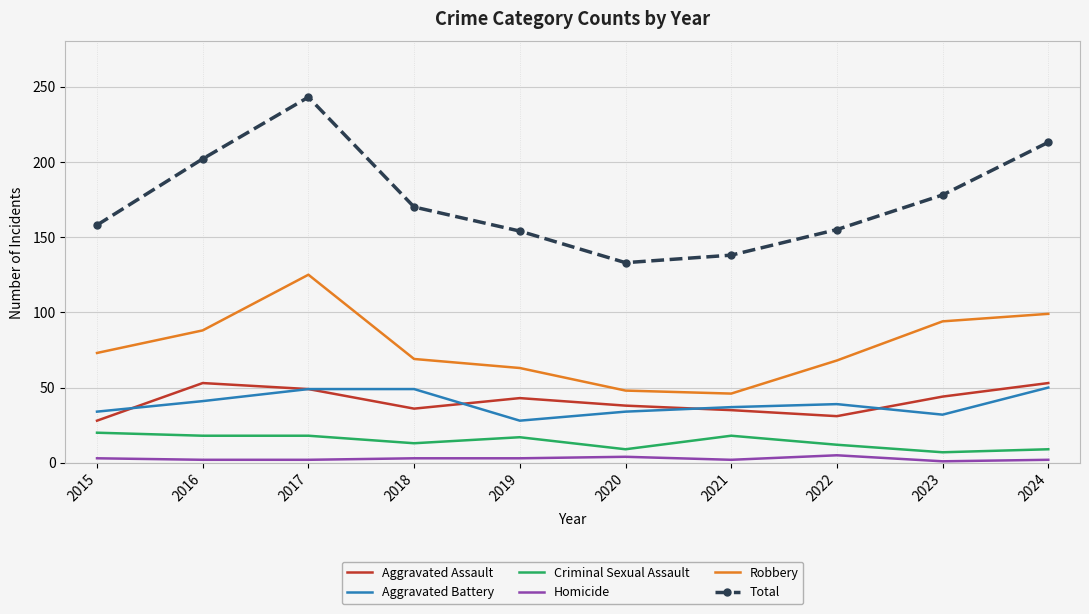

Rank the series at 2016 from lowest to highest value.

Homicide, Criminal Sexual Assault, Aggravated Battery, Aggravated Assault, Robbery, Total